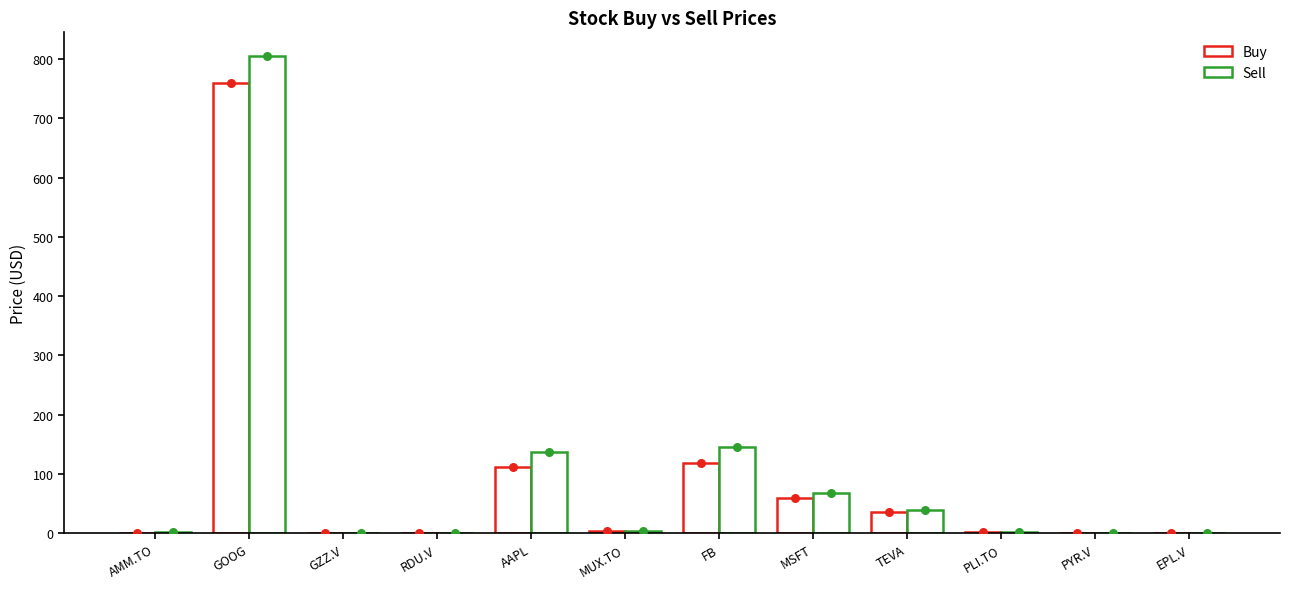

Which series reaches the minimum Y coordinate?

Buy